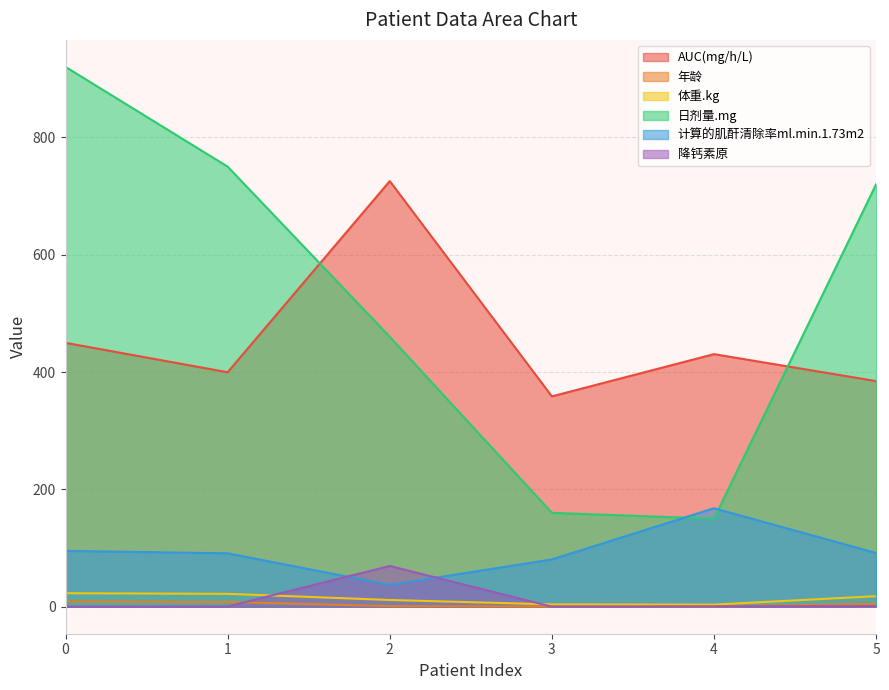

True or false: AUC(mg/h/L) and 计算的肌酐清除率ml.min.1.73m2 intersect in this chart.

False